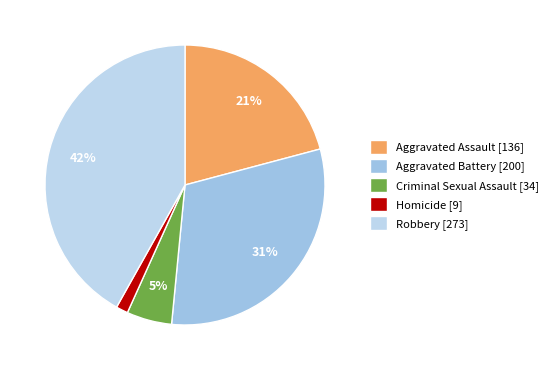

Which slice is the largest?

Robbery